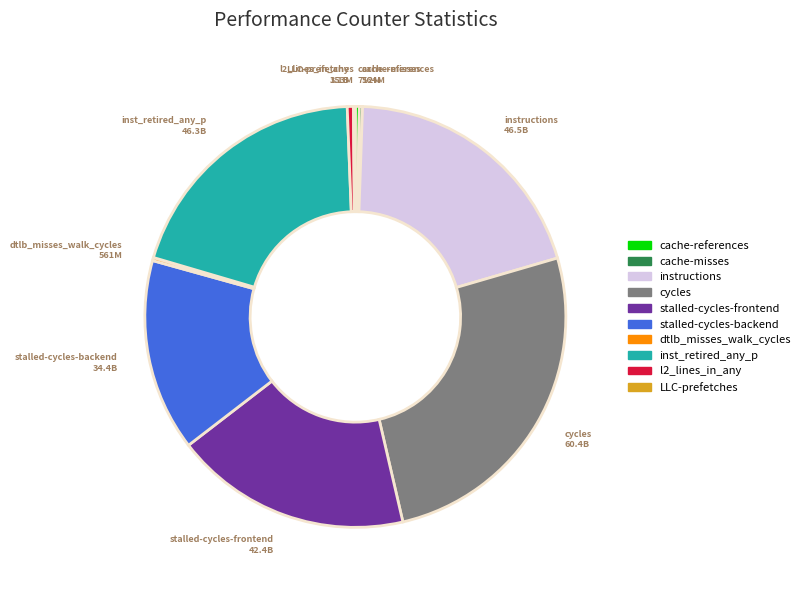

Is the sum of cycles and cache-references greater than half?

No